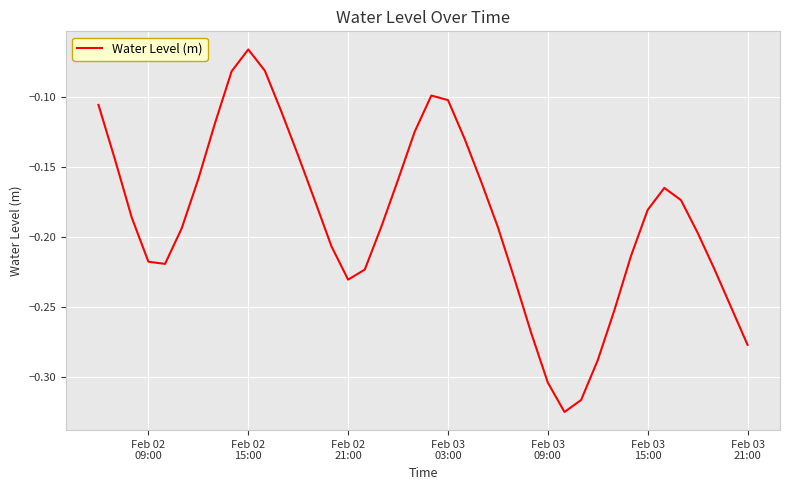

What is the difference between the maximum and minimum values?

0.3